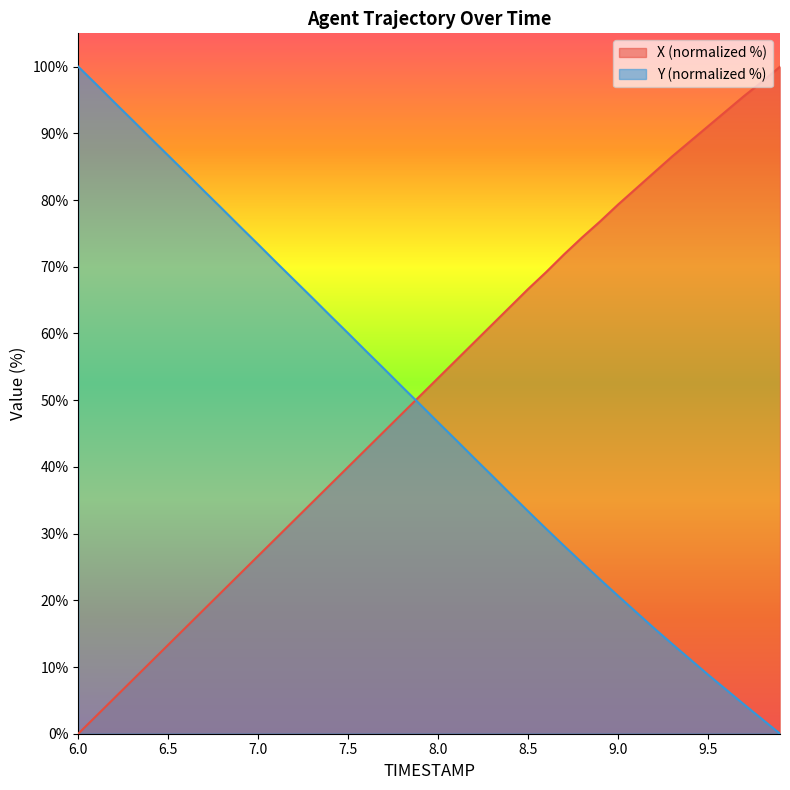

What is the difference between the highest and lowest values at 8.3?

22.7